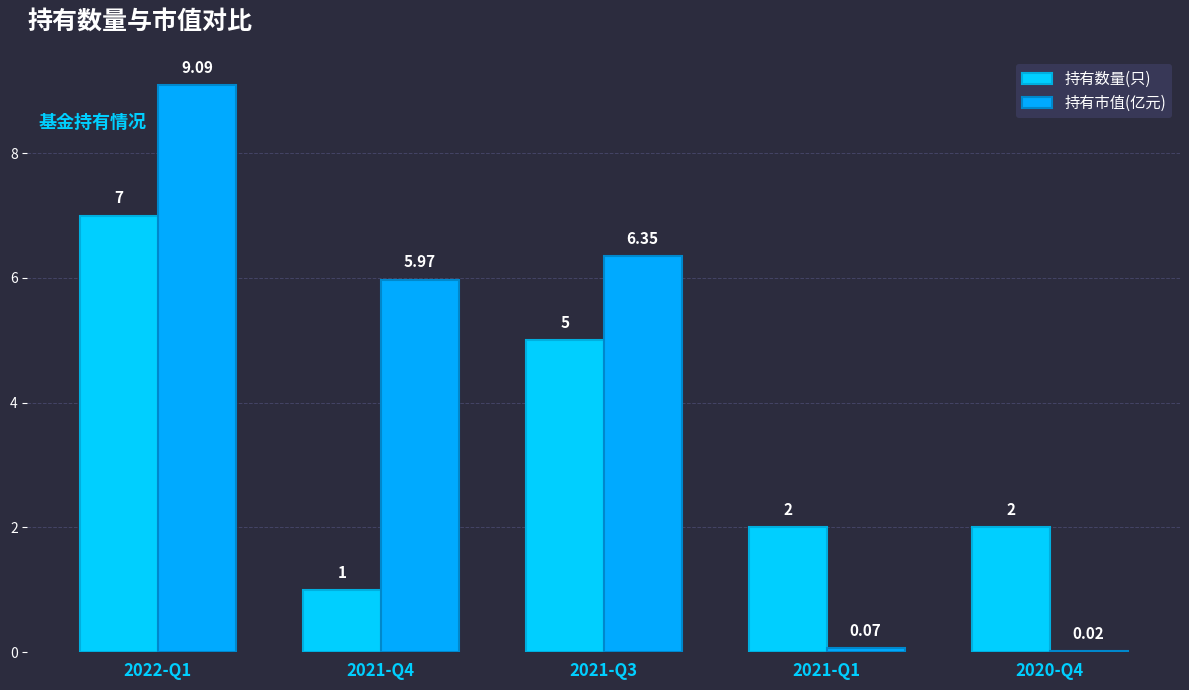

Where does the 持有市值(亿元) series first go above 5?

2022-Q1